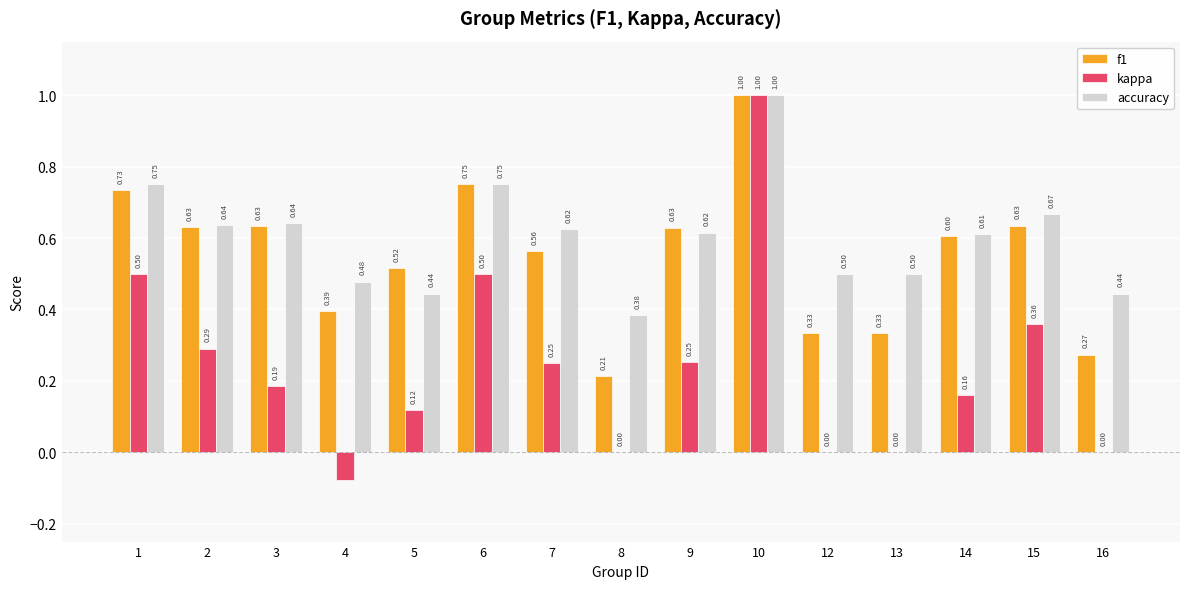

Which series changed the most between 3 and 5?

accuracy